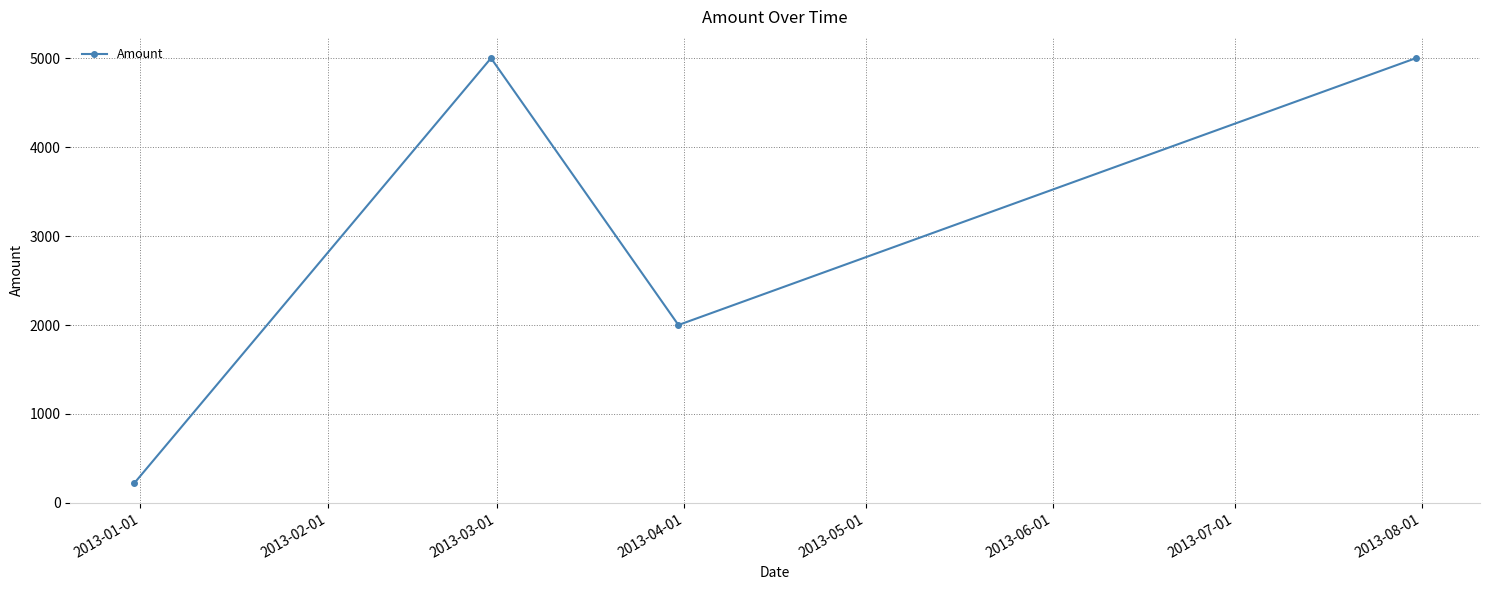

Reading right to left, what are all the values shown in this chart?

5000.0	2000.0	5000.0	222.7